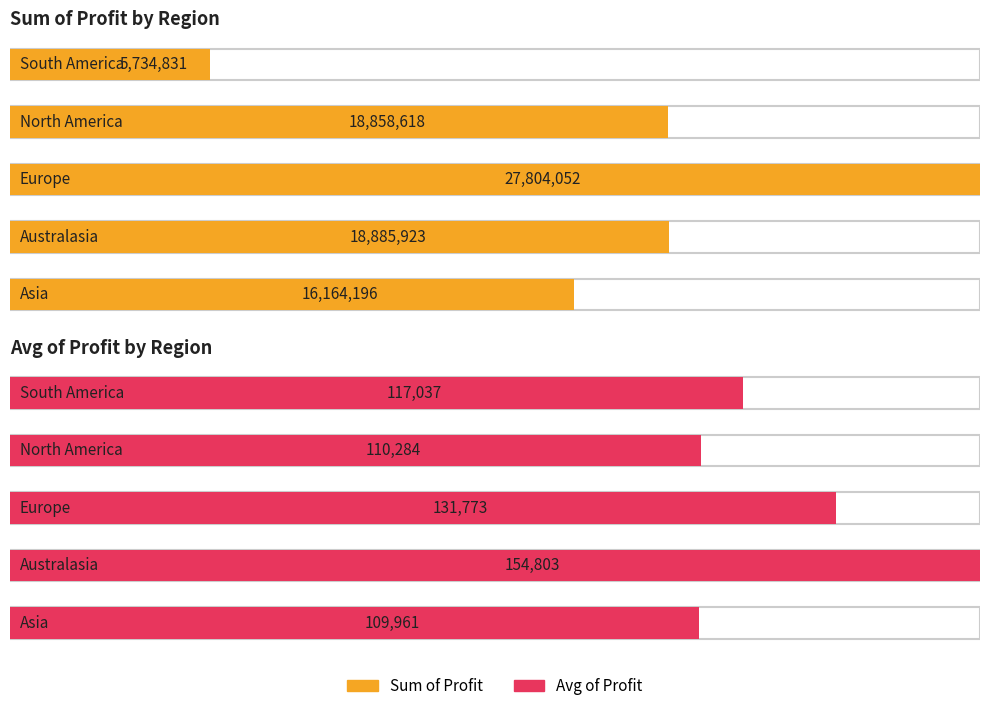

What is the total value across all series at North America?

18968902.7